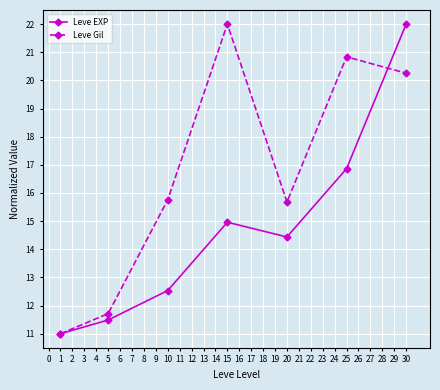

Rank the series by their average value, from highest to lowest.

Leve Gil, Leve EXP